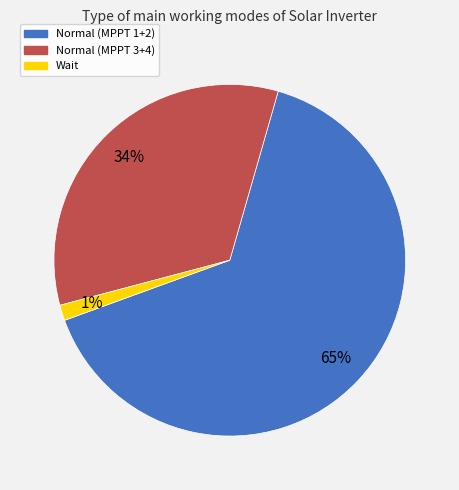

Is there a majority slice in this chart?

Yes